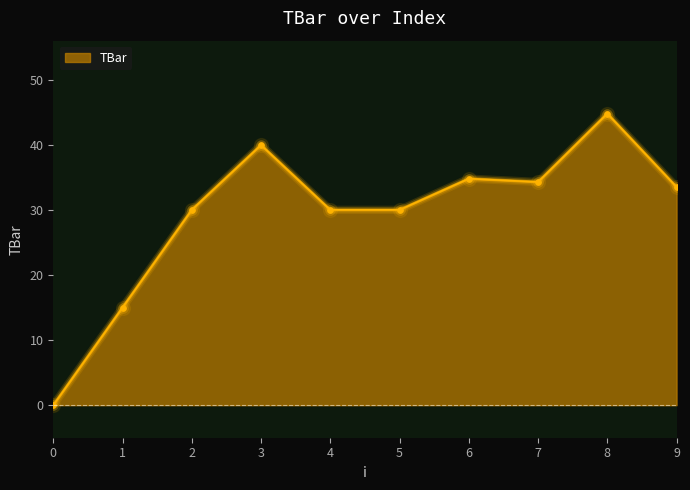

Reading left to right, what are all the values shown in this chart?

0.0	15.0	30.0	40.0	30.0	30.0	34.8	34.3	44.8	33.5